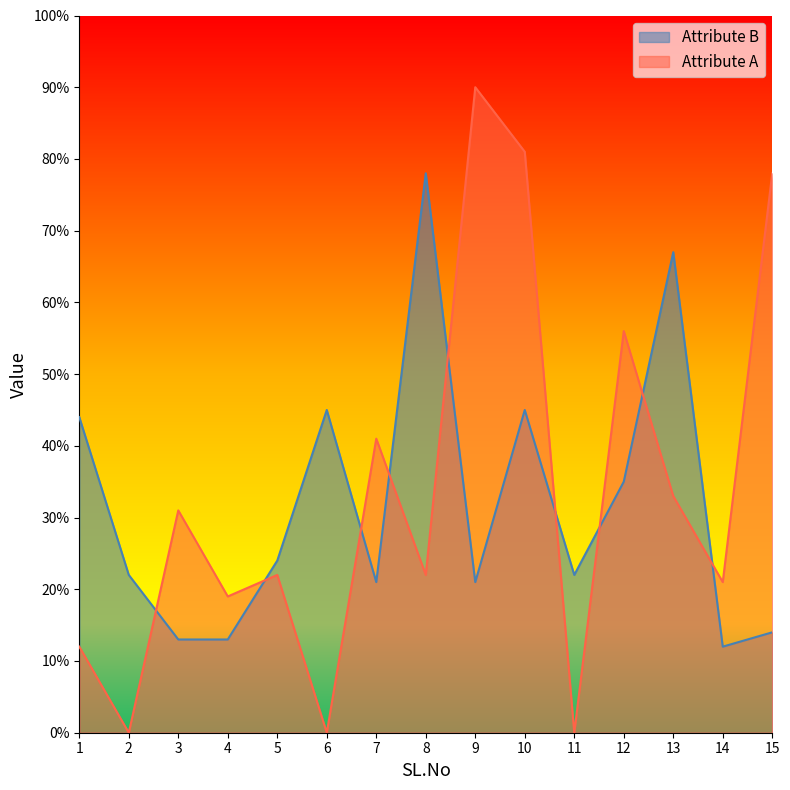

Does the chart display data point markers on the line(s)?

No